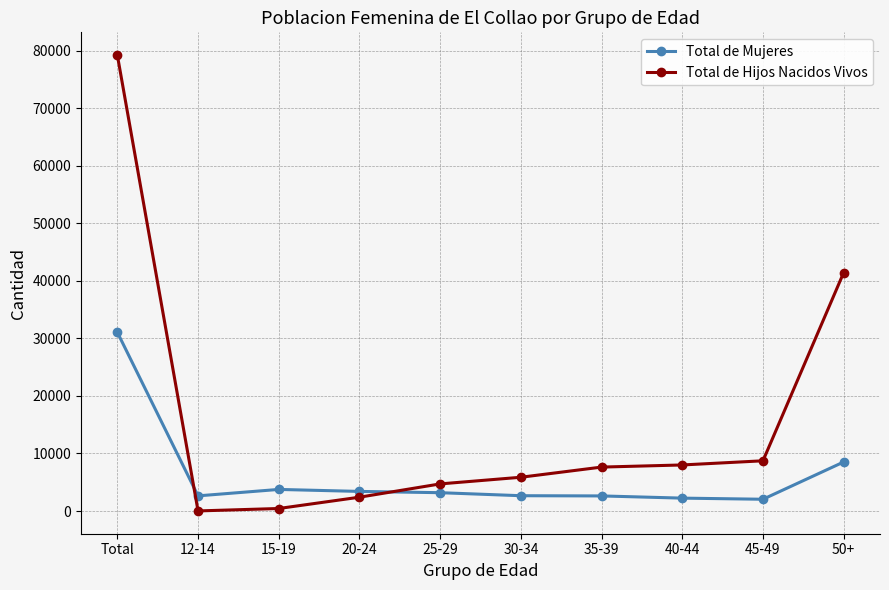

At Total, list the series in order from largest to smallest.

Total de Hijos Nacidos Vivos, Total de Mujeres